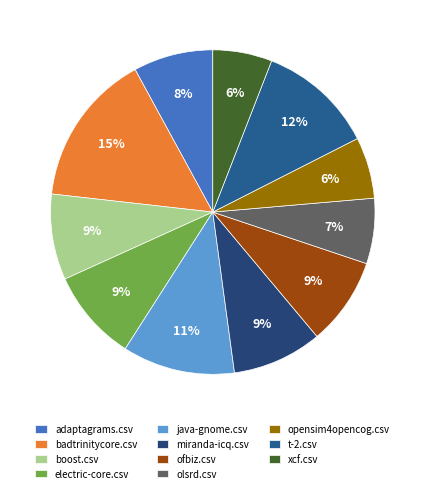

The ofbiz.csv slice represents 14% of the pie. True or false?

False